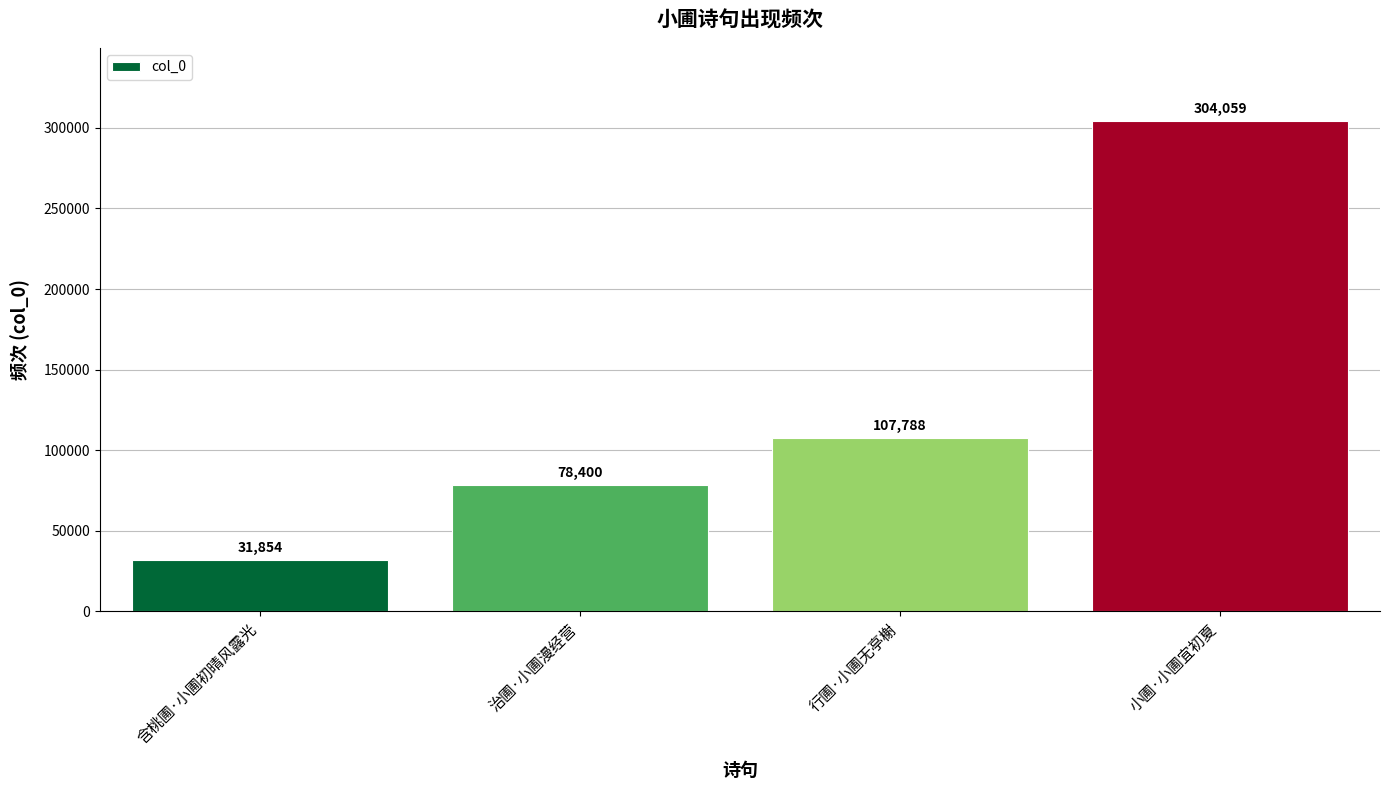

What is the label of the 3rd bar from the left?

行圃·小圃无亭榭